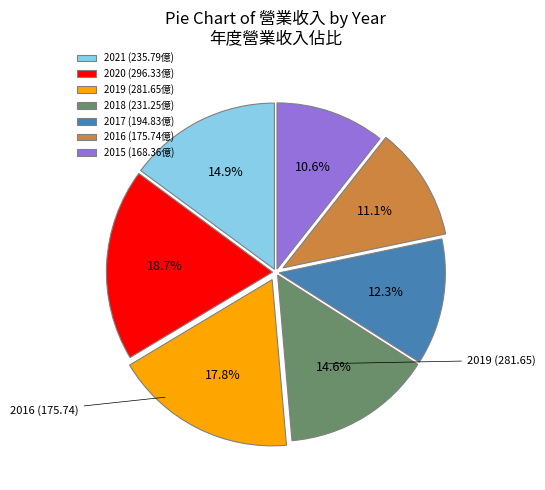

Combined, what portion of the pie is 2021 and 2018?

29.5%